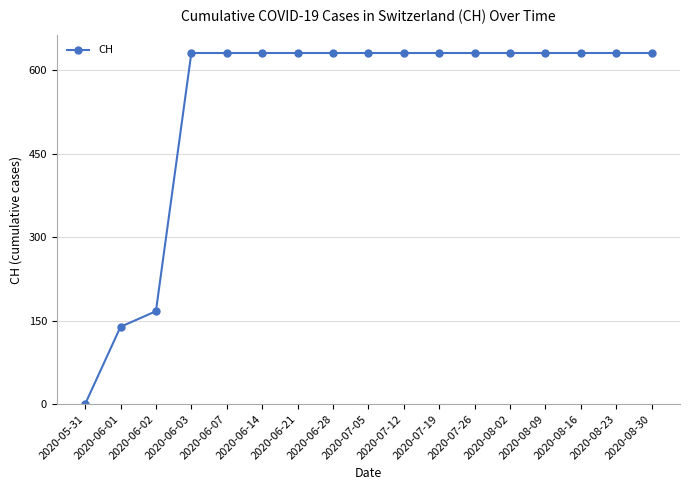

What is the sum of all values?

9140